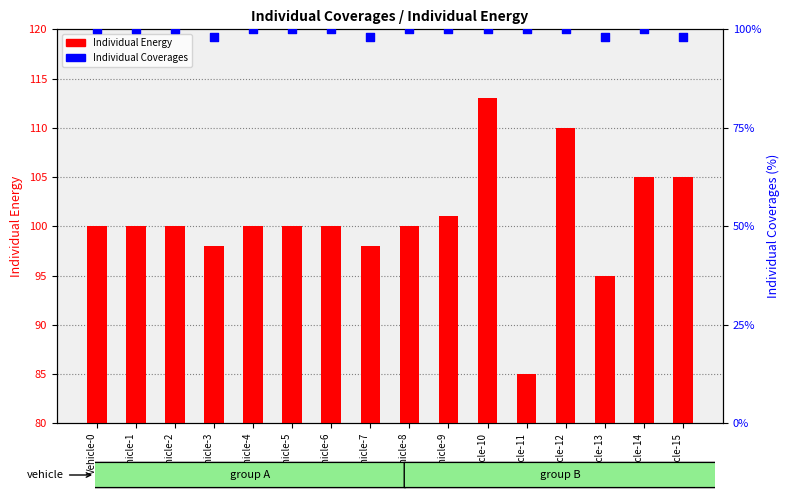

Which series contains the lowest Y value?

Individual Energy